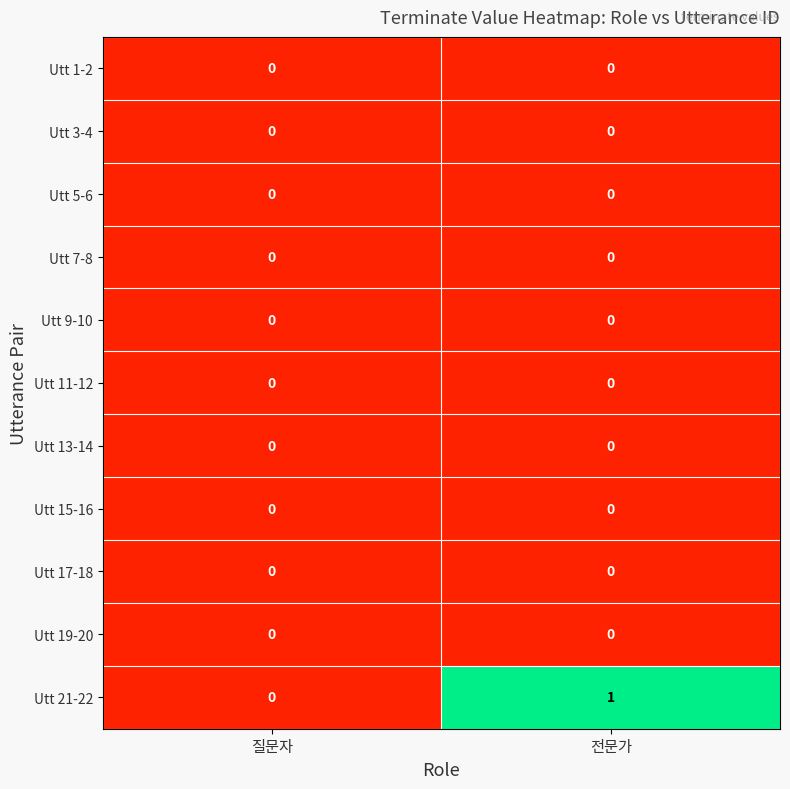

At which category is the sum across all series the highest?

전문가